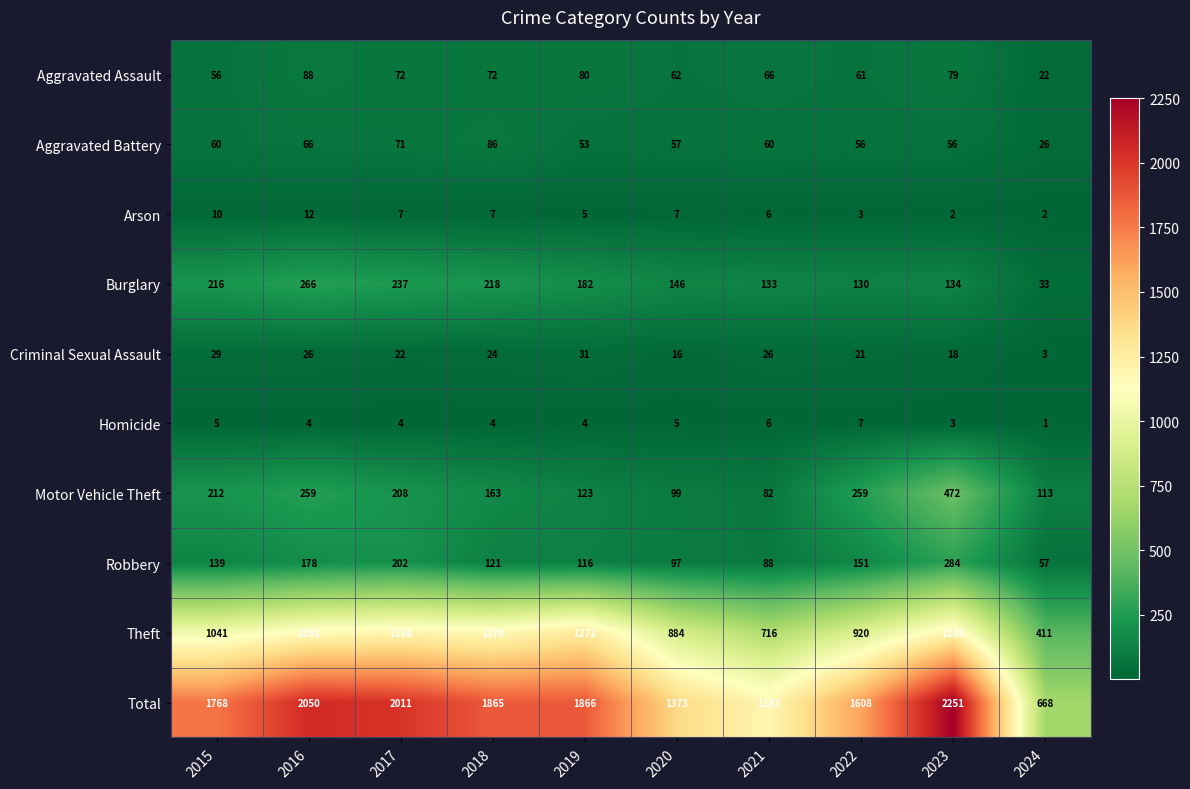

What value does the Theft series have at 2019, to the nearest 10?

1270